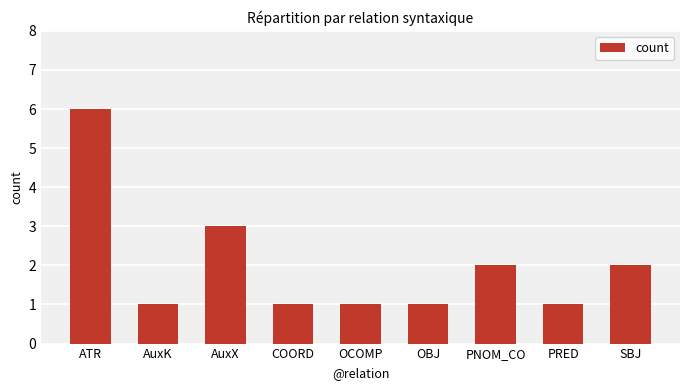

Is it true that the value at ATR is 4?

False